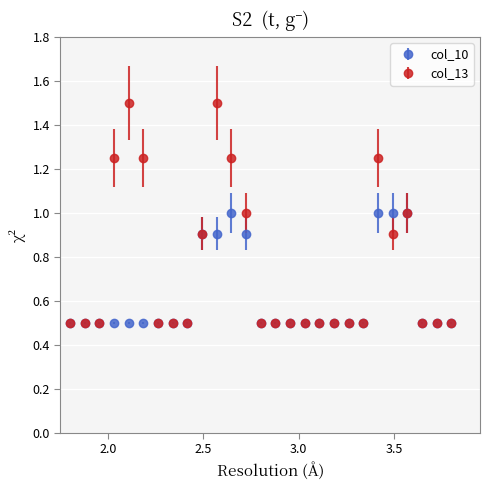

Which series has the largest total across all categories?

col_13